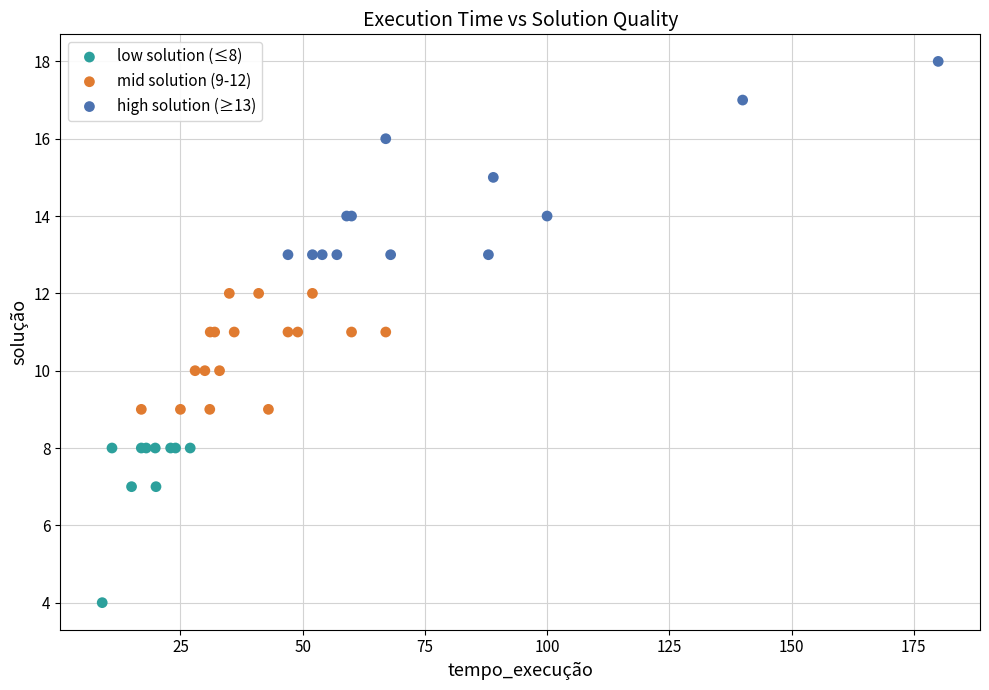

Which series contains the lowest Y value?

low solution (≤8)